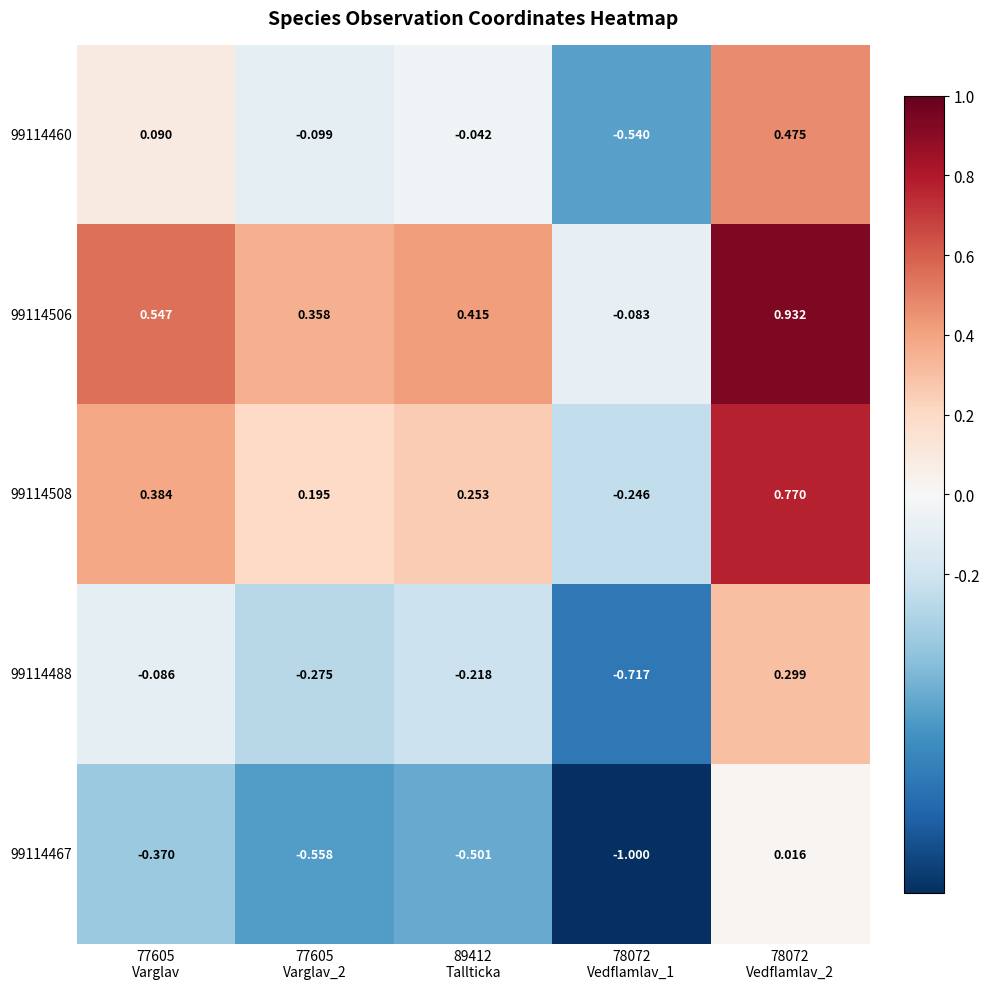

Which series has the largest total across all categories?

99114506